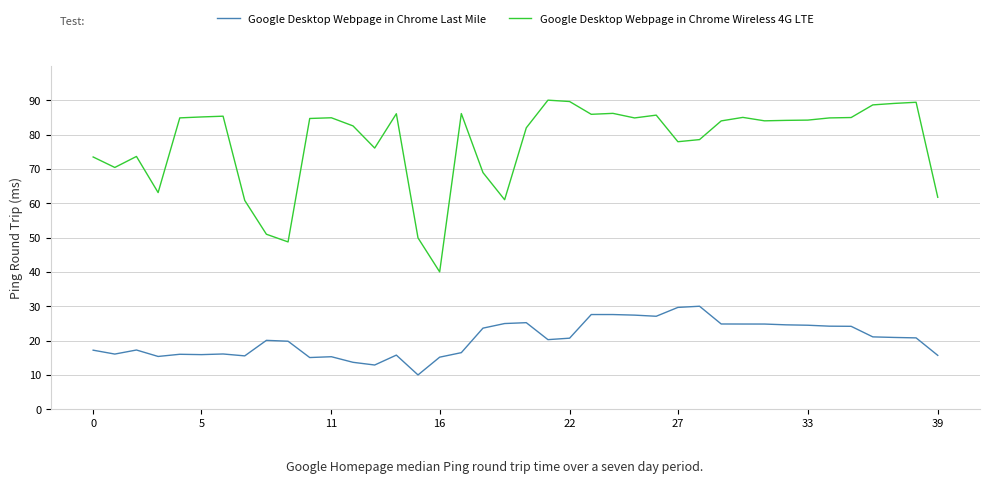

True or false: Google Desktop Webpage in Chrome Wireless 4G LTE and Google Desktop Webpage in Chrome Last Mile cross at least once.

False